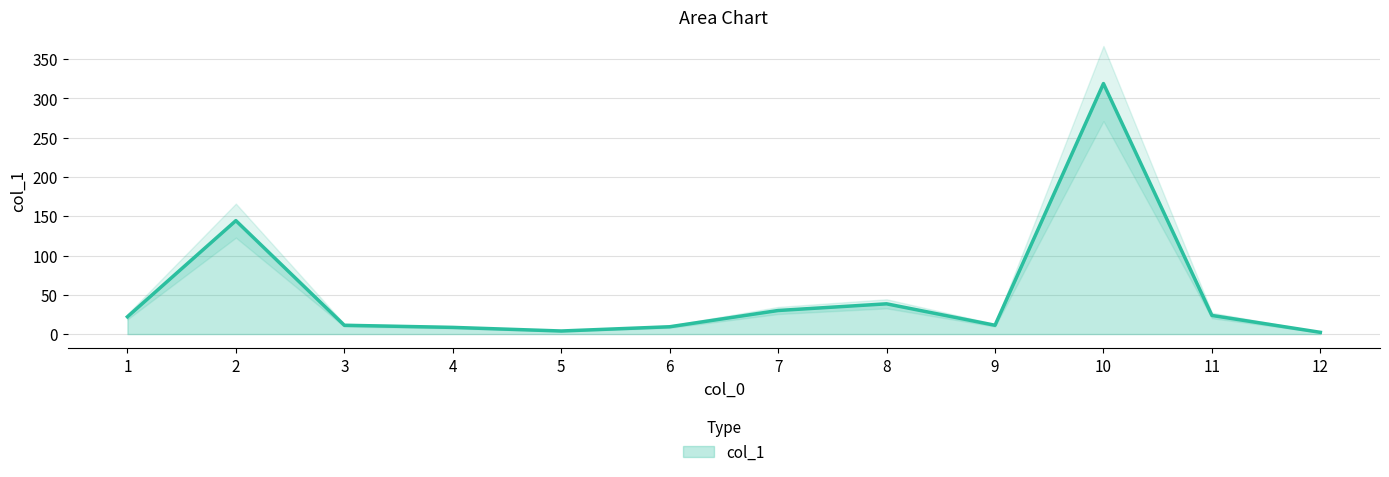

Rank the categories by value from highest to lowest.

10, 2, 8, 7, 11, 1, 3, 9, 6, 4, 5, 12